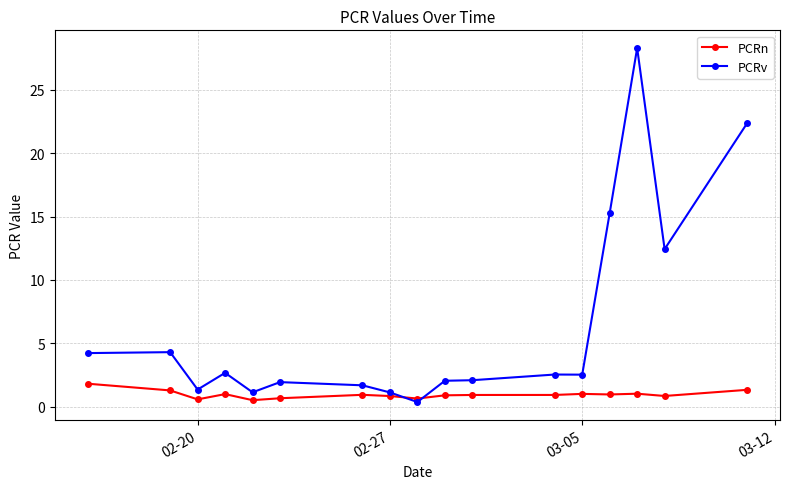

Which series has the largest total across all categories?

PCRv